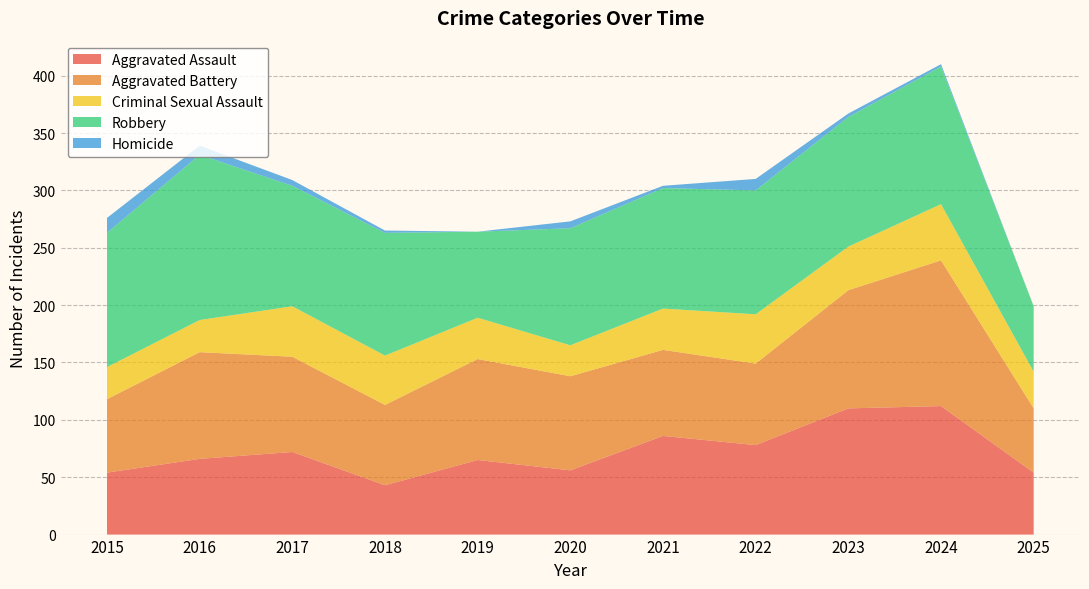

Reading left to right, extract all data points from this chart.

Aggravated Assault: 54	66	72	43	65	56	86	78	110	112	54
Aggravated Battery: 64	93	83	70	88	82	75	71	103	127	56
Criminal Sexual Assault: 28	28	44	43	36	27	36	43	38	49	32
Robbery: 117	144	105	107	75	102	105	108	113	120	57
Homicide: 13	8	5	2	0	6	2	10	3	2	0